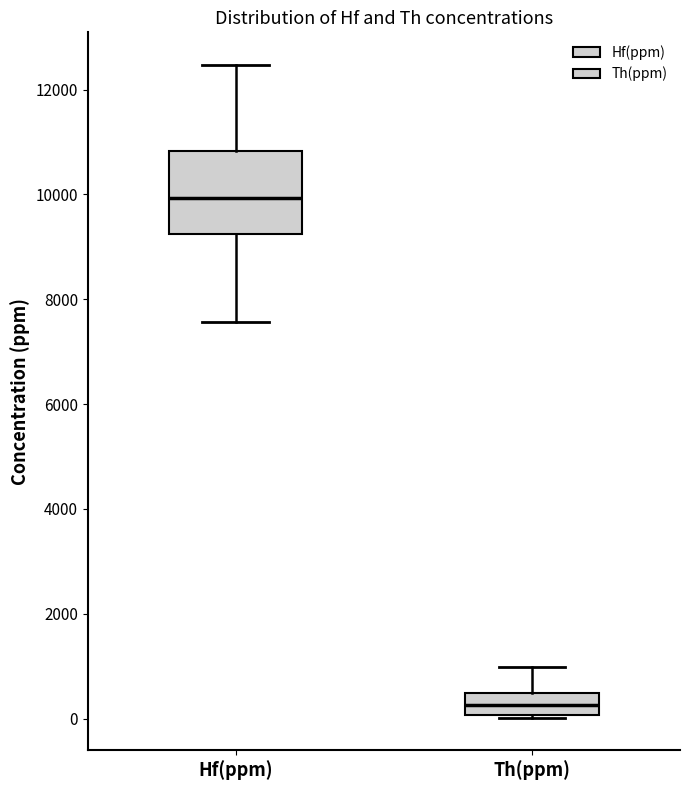

Which box's median line is the highest?

Hf(ppm)